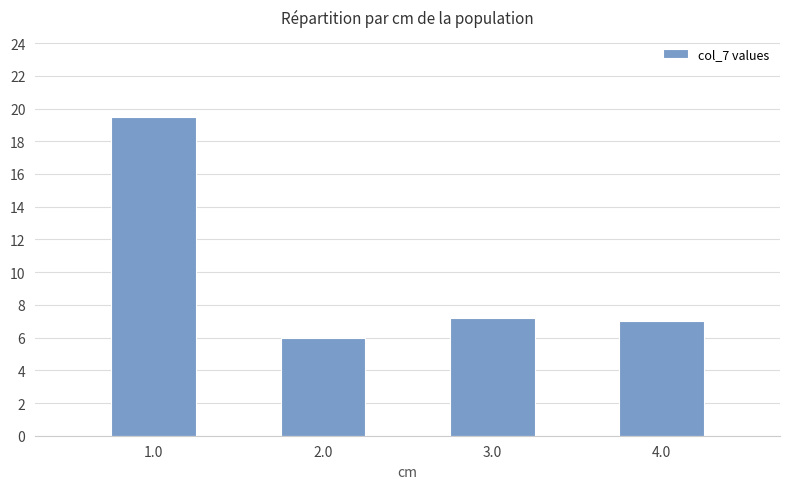

Reading left to right, transcribe all the data shown in this chart.

19.5	6.0	7.2	7.0